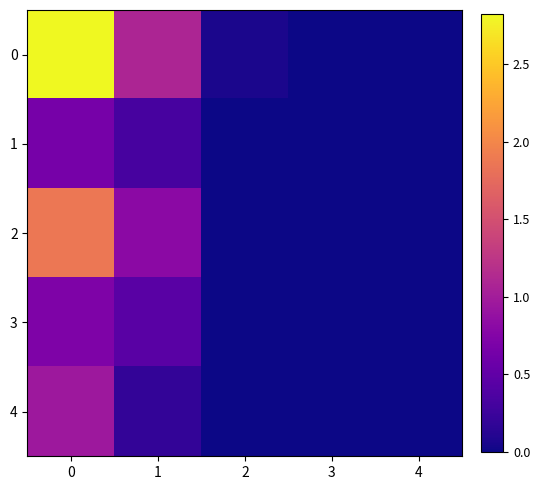

The 2 series shows -0.8 at 4. True or false?

False